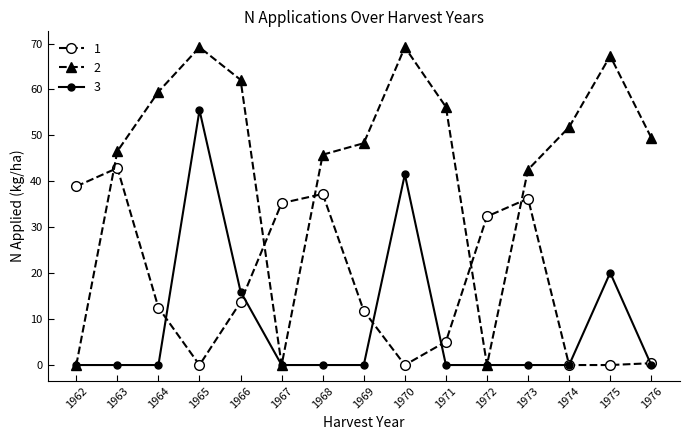

What is the total value across all series at 1965?

124.7